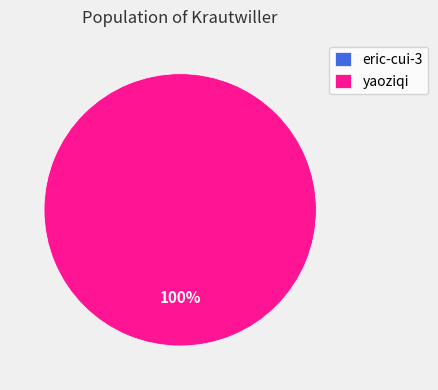

To the nearest percent, what is the difference between the largest and smallest slice percentages?

100%